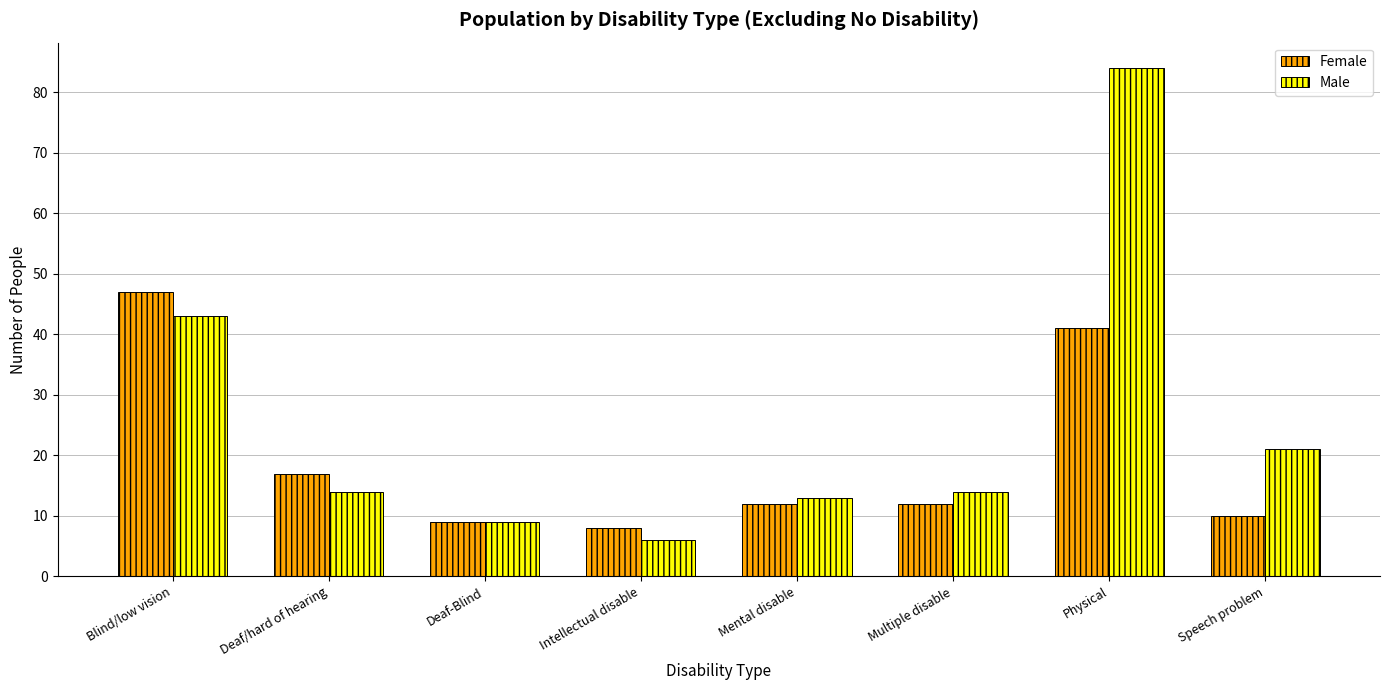

What is the approximate value of Female at Multiple disable?

12